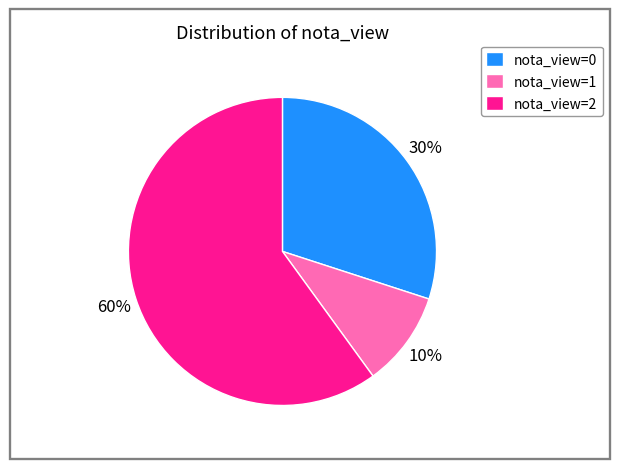

To the nearest percent, what percentage of the pie is nota_view=0?

30%